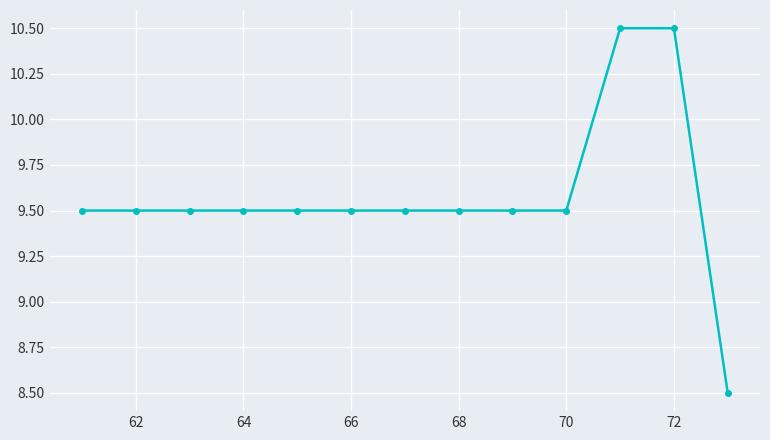

What is the value of the 7th point from the left?

9.5